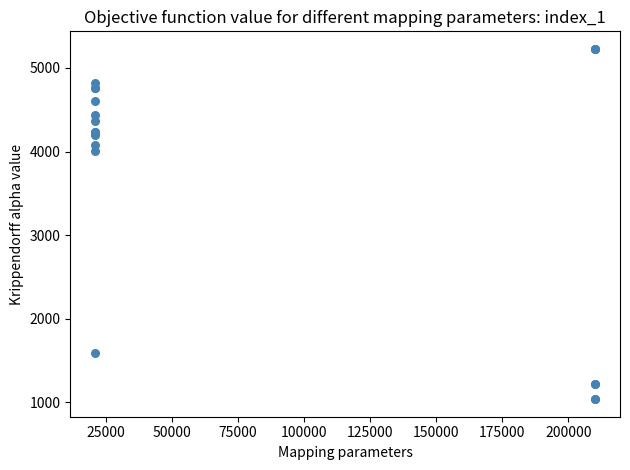

What Y value in the scatter plot is closest to 3132?

4004